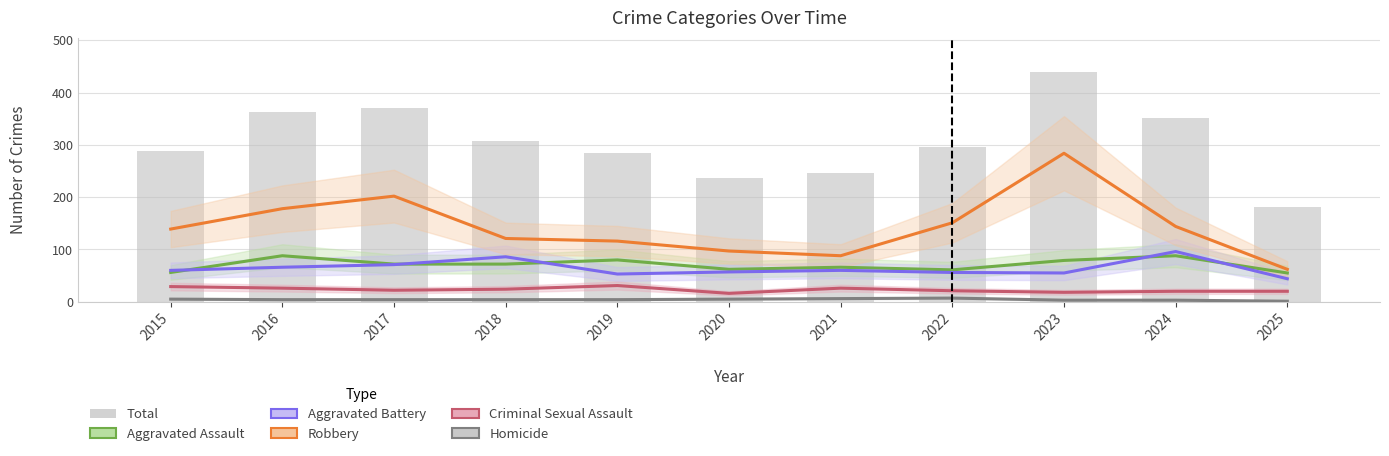

How many data points in Aggravated Battery are above 60?

4